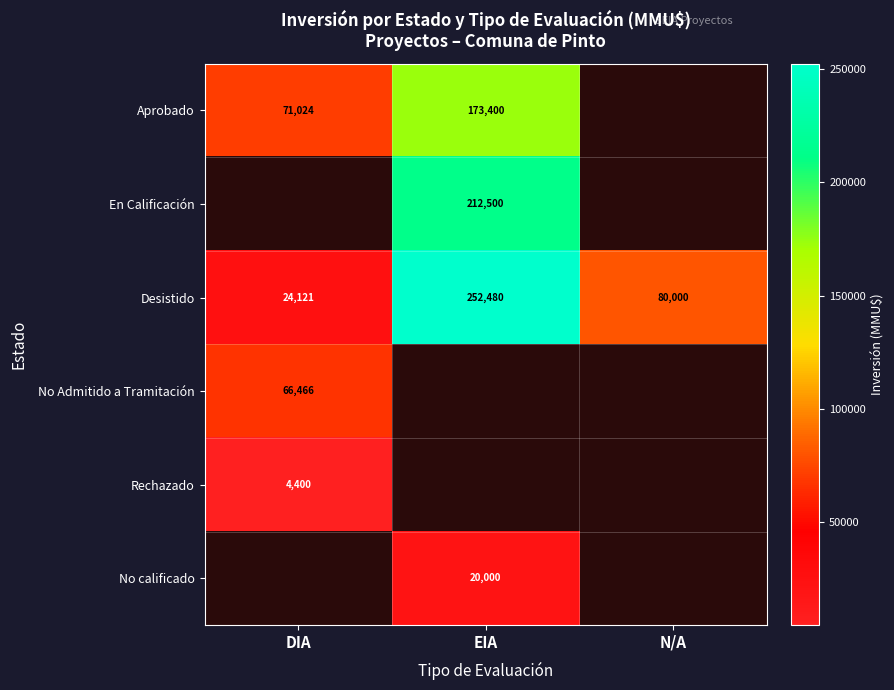

The value of Desistido at N/A is 30190. True or false?

False